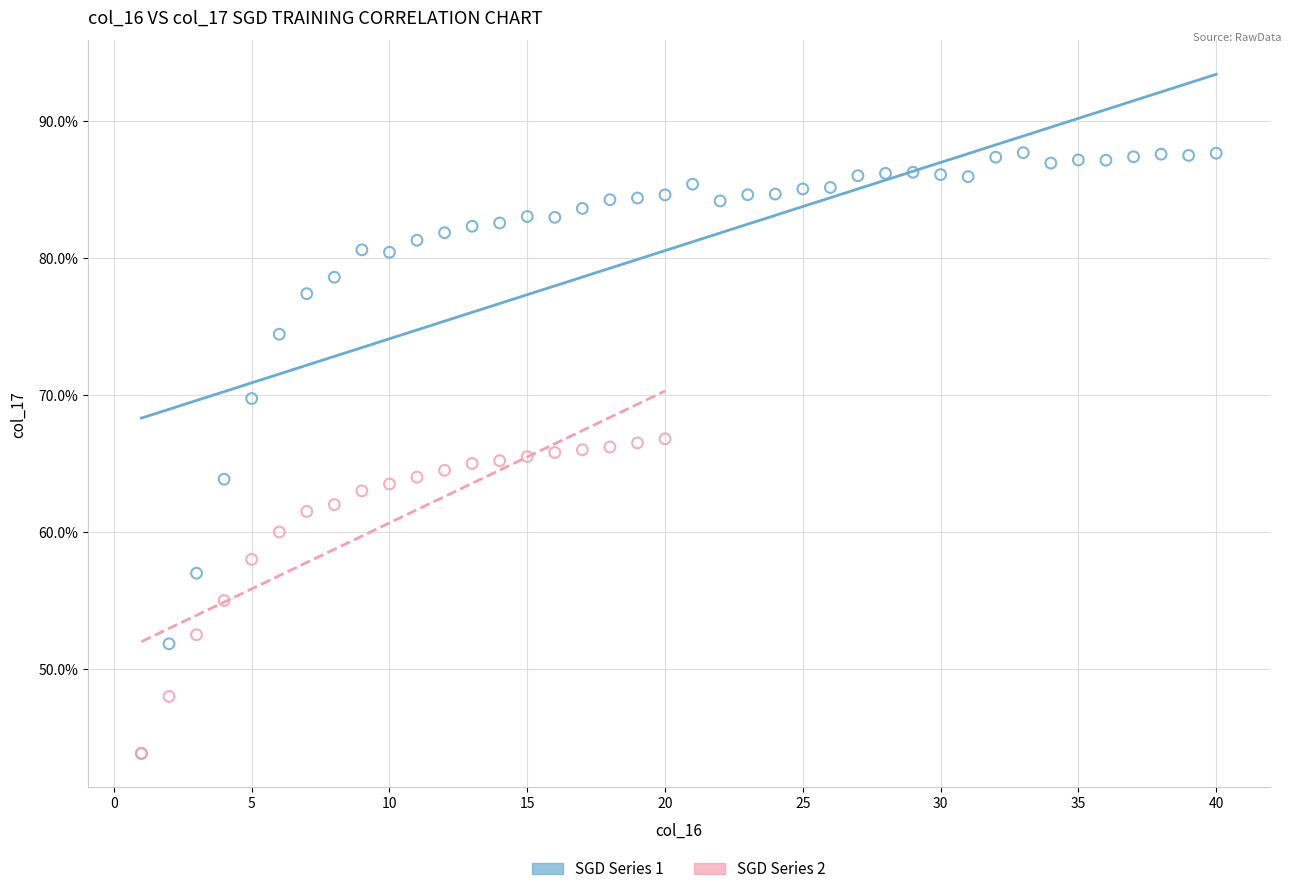

Which series has the widest spread of Y values?

SGD Series 1